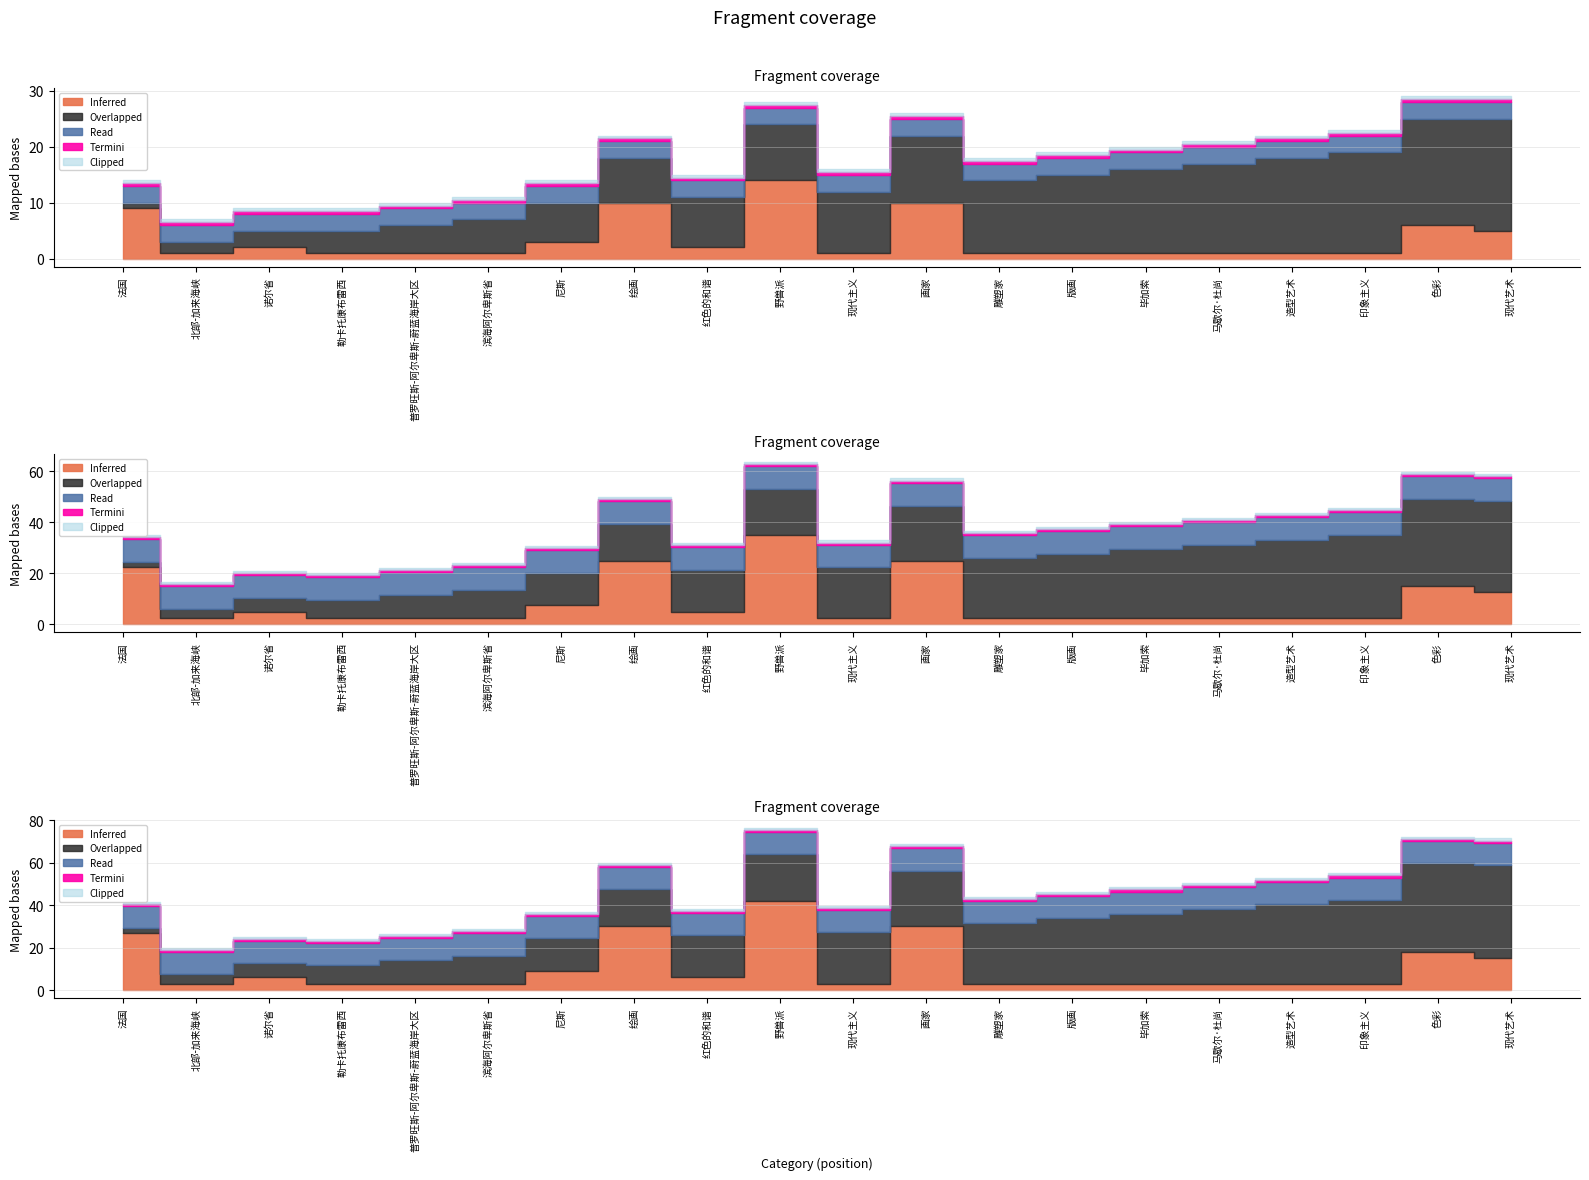

What is the difference between the maximum and minimum values in the Inferred series?

13